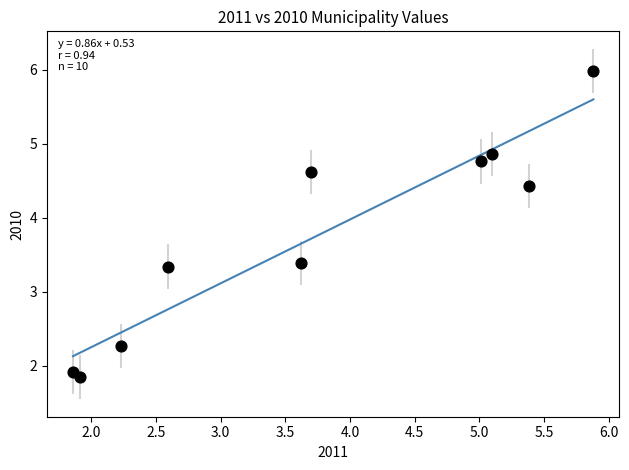

What is the range of Y values (max minus min)?

4.1